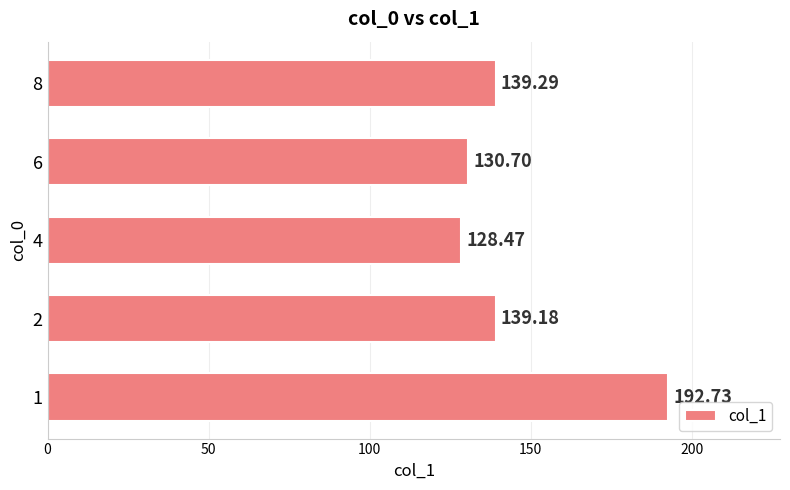

List the labels in order of value, largest first.

1, 8, 2, 6, 4